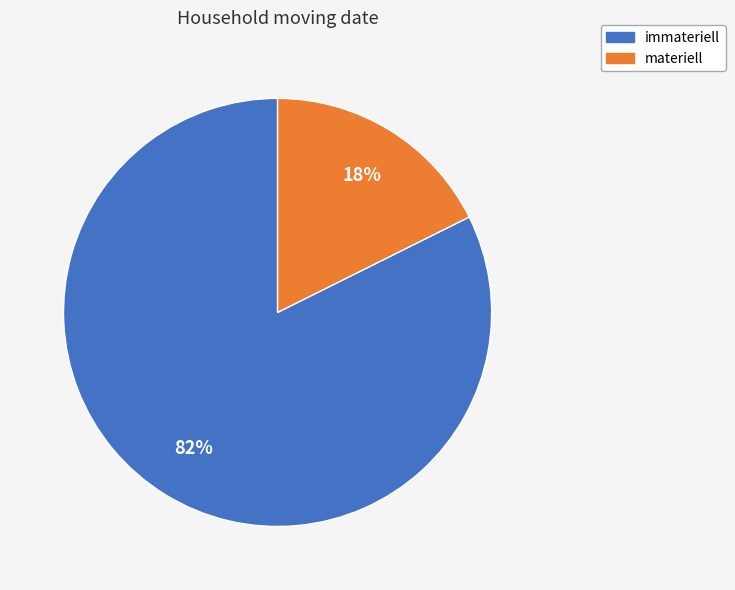

Do immateriell and materiell together represent more than half of the pie?

Yes